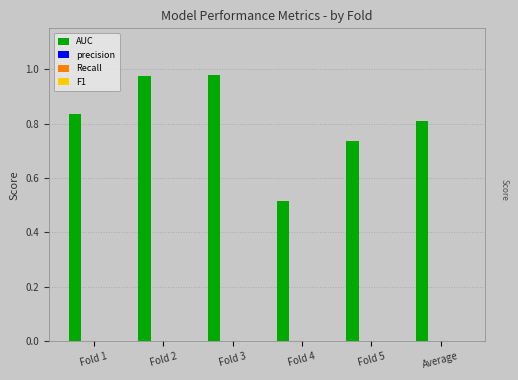

What is the sum of all values?

4.8